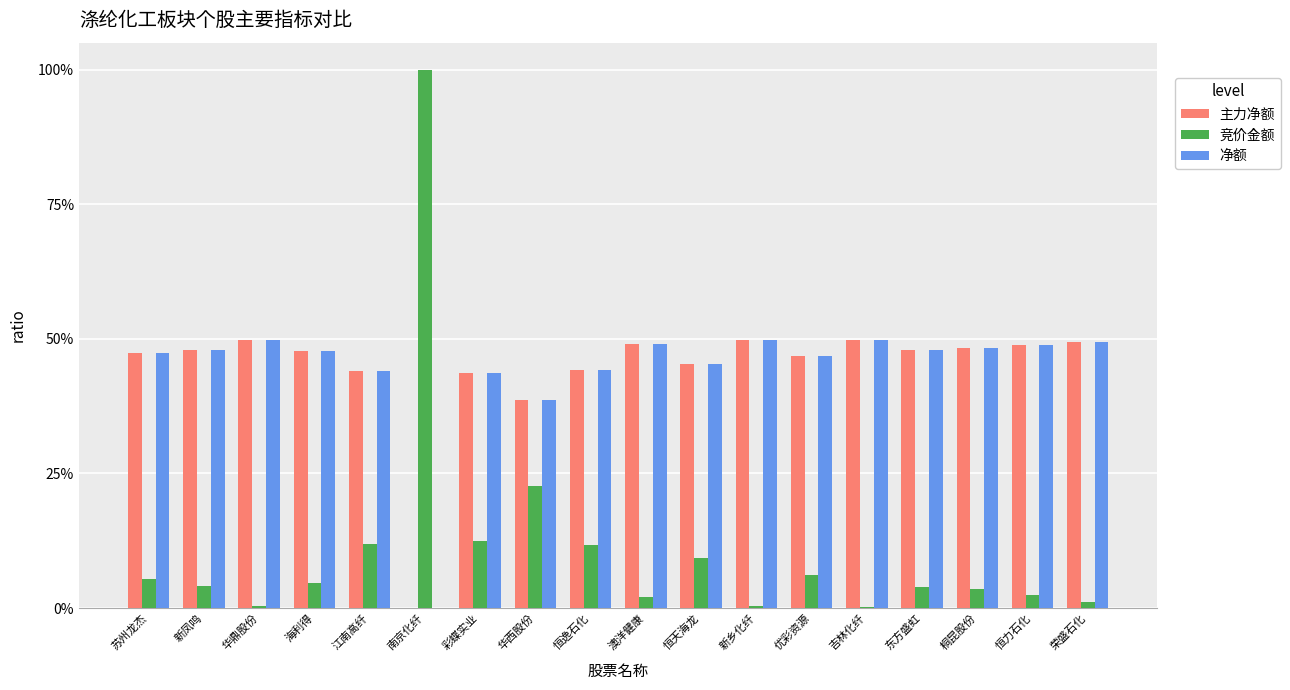

What is the value of the 净额 bar at the 11th from the left?

0.5